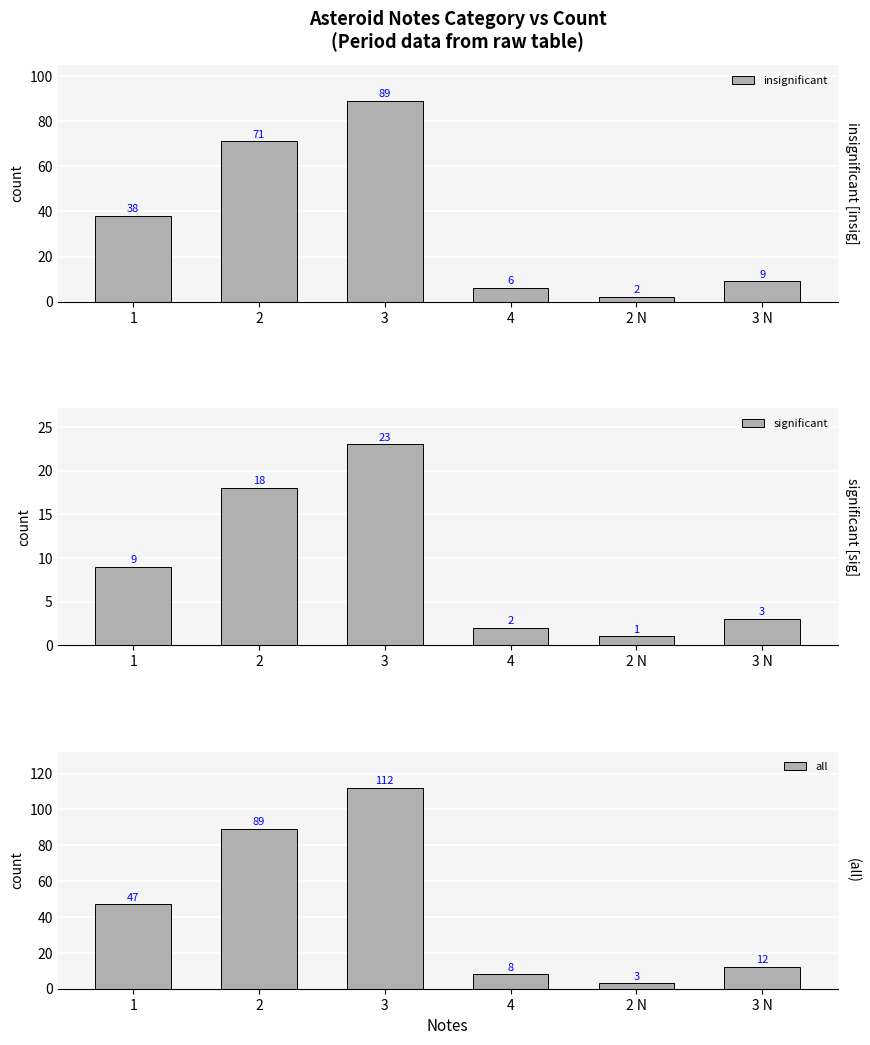

List the series in order of their peak value, lowest first.

significant, insignificant, all